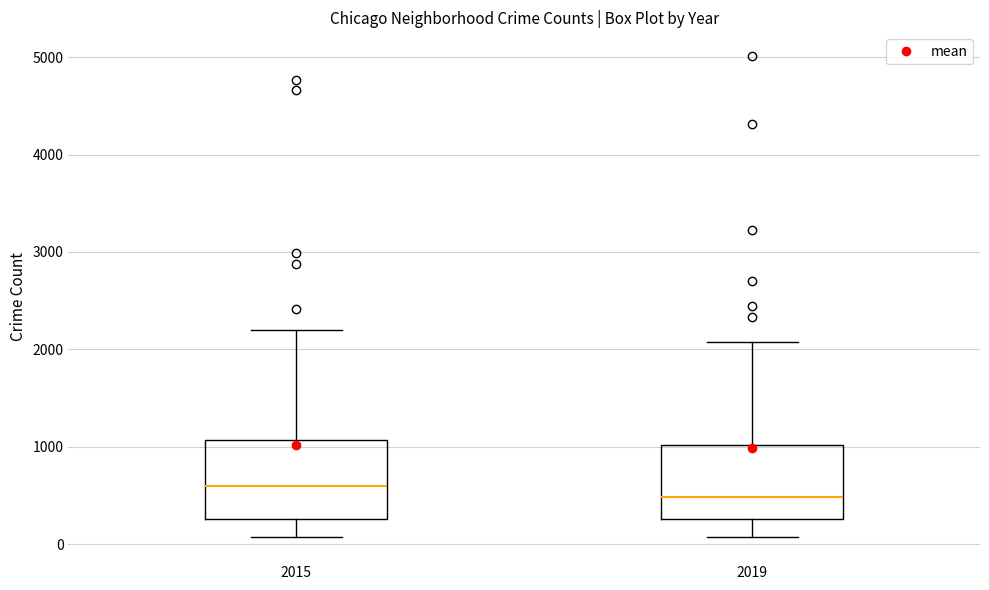

Reading left to right, transcribe this box plot: for each box, give where its median line is, the range the box spans, and where its two whiskers end, as read against the y-axis. The values are not printed on the chart, so give them approximately, as read against the axis.

2015: median 600, box 300 to 1100, whiskers 100 to 2200
2019: median 500, box 300 to 1000, whiskers 100 to 2100